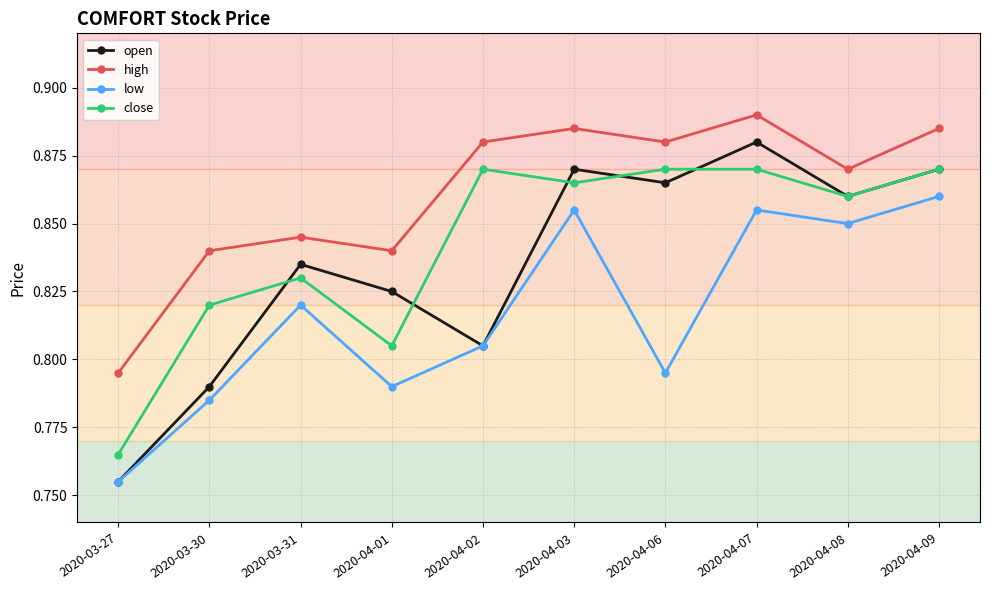

True or false: open and high cross at least once.

False